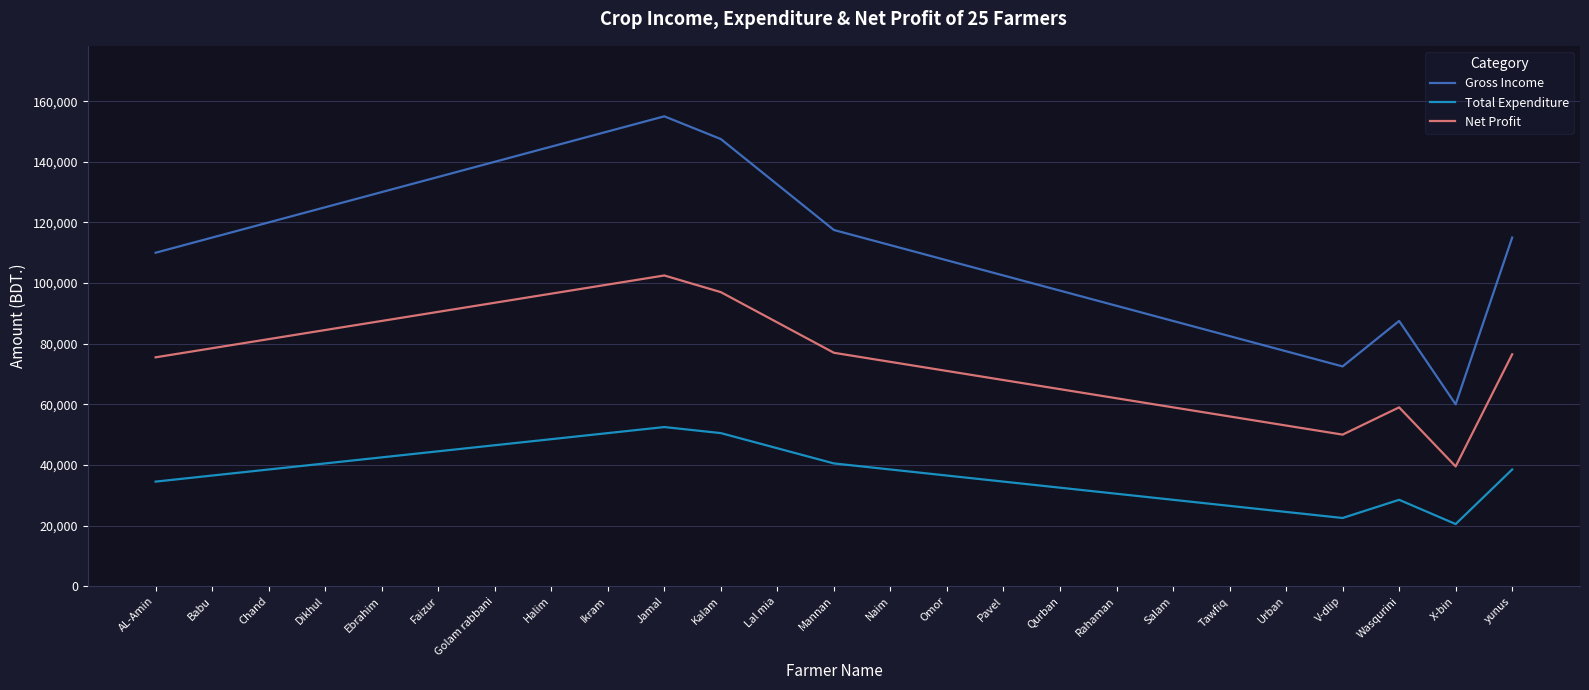

True or false: Net Profit has a value of 46337 at Faizur.

False